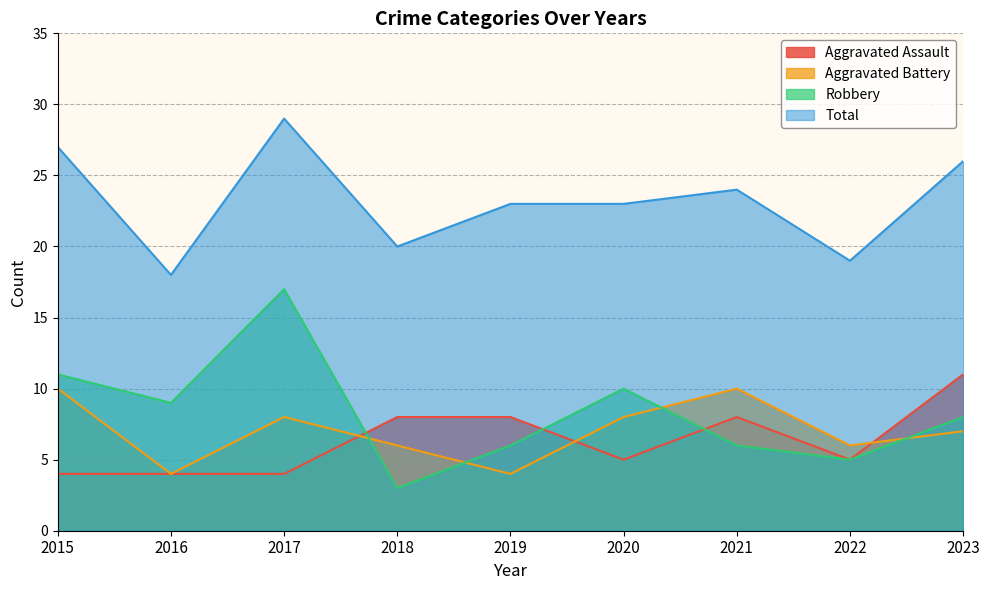

What is the value of the Aggravated Assault point at the 1st from the left?

4